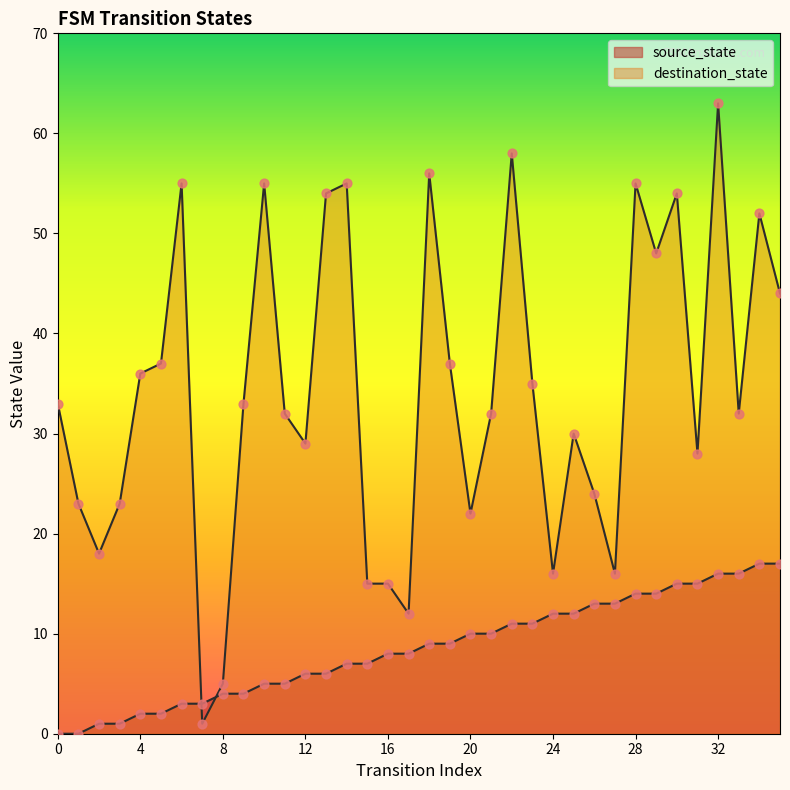

Which series has the widest spread of Y values?

destination_state